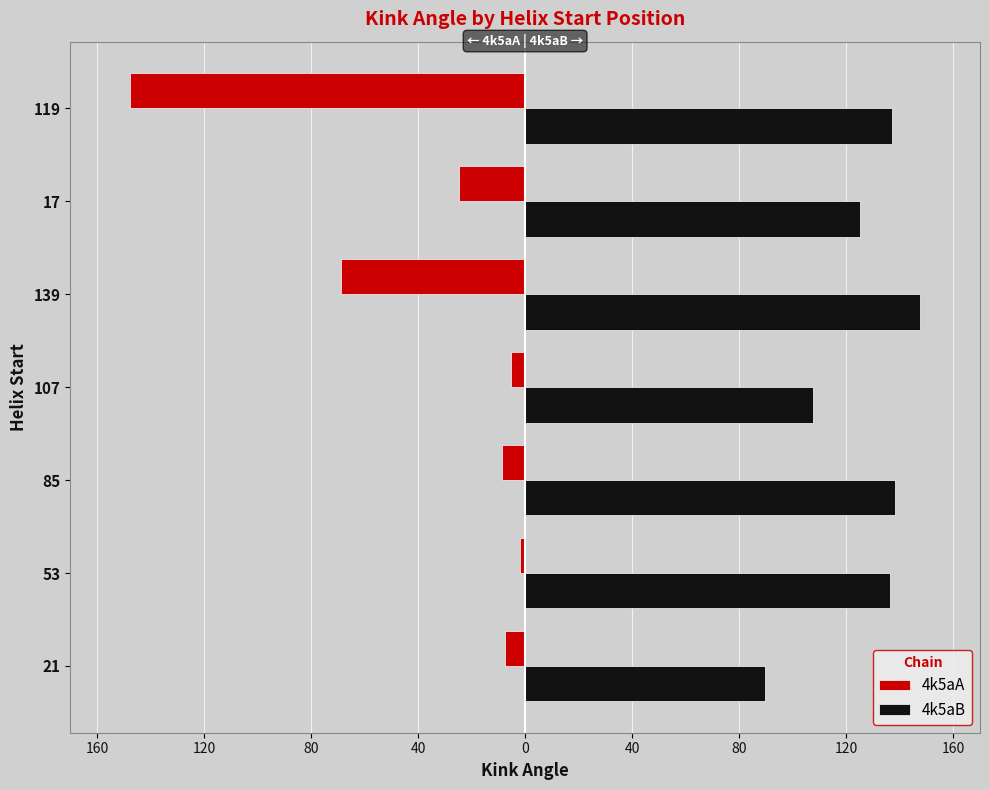

What are all the series names shown in the legend?

4k5aA, 4k5aB